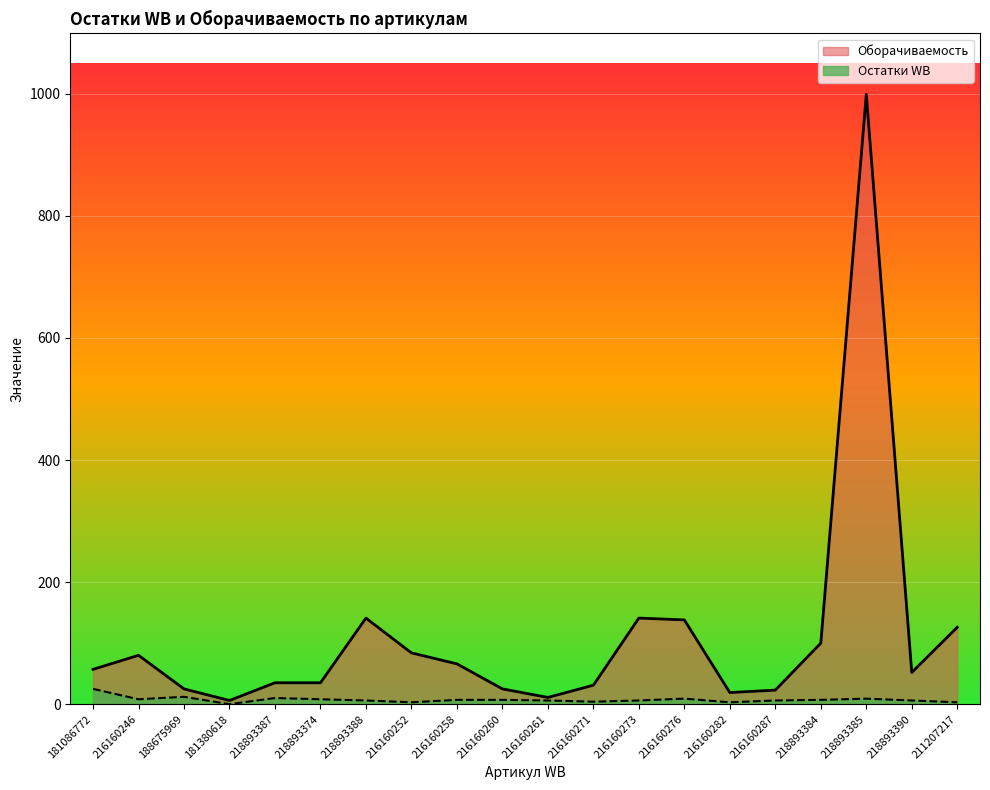

True or false: Оборачиваемость and Остатки WB cross at least once.

False